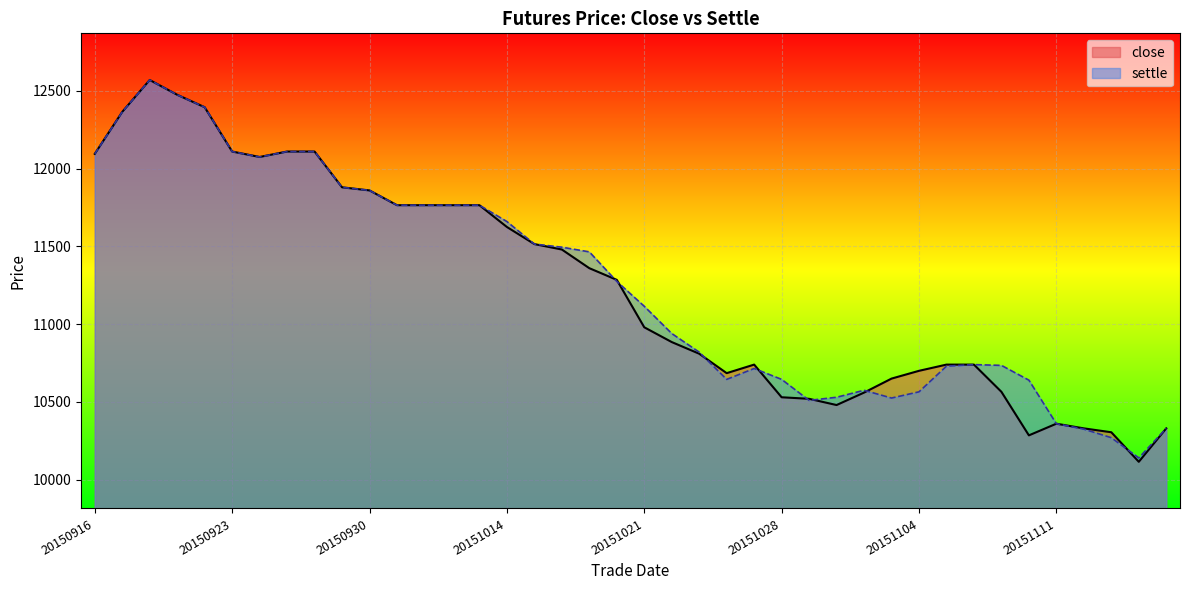

List the series in order of their peak value, highest first.

close, settle